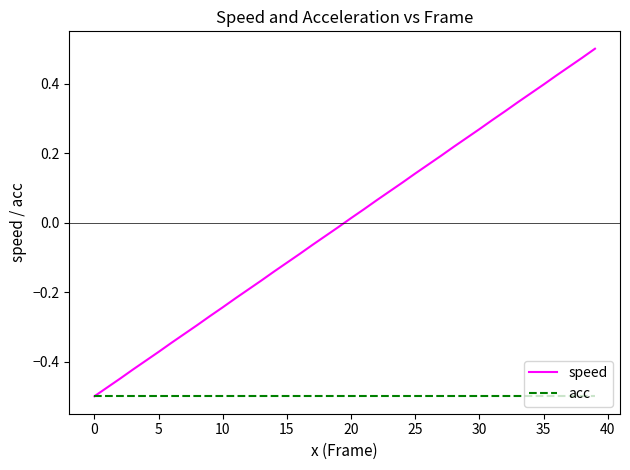

Which series has the widest spread of values?

speed